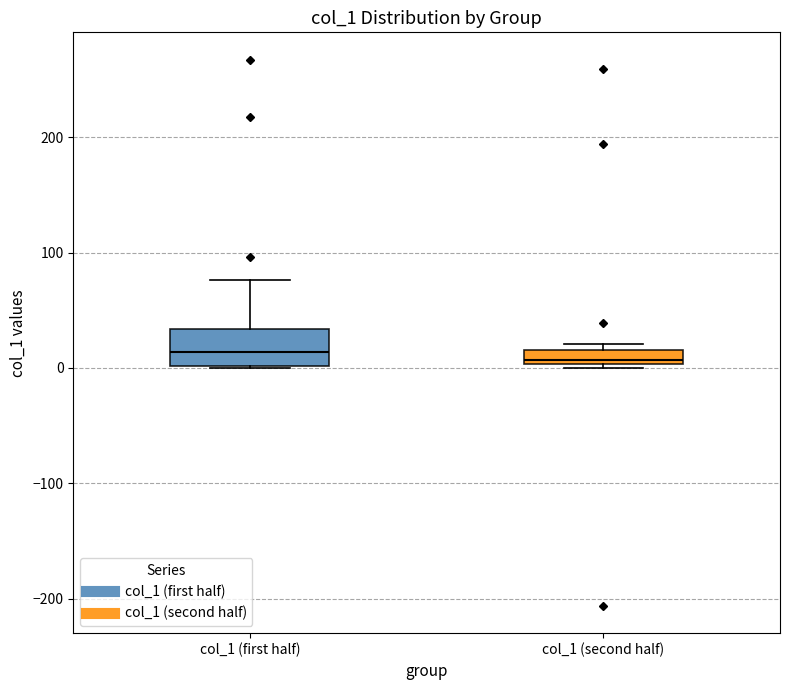

Comparing the boxes themselves (not the whiskers), which one is the tallest?

col_1 (first half)